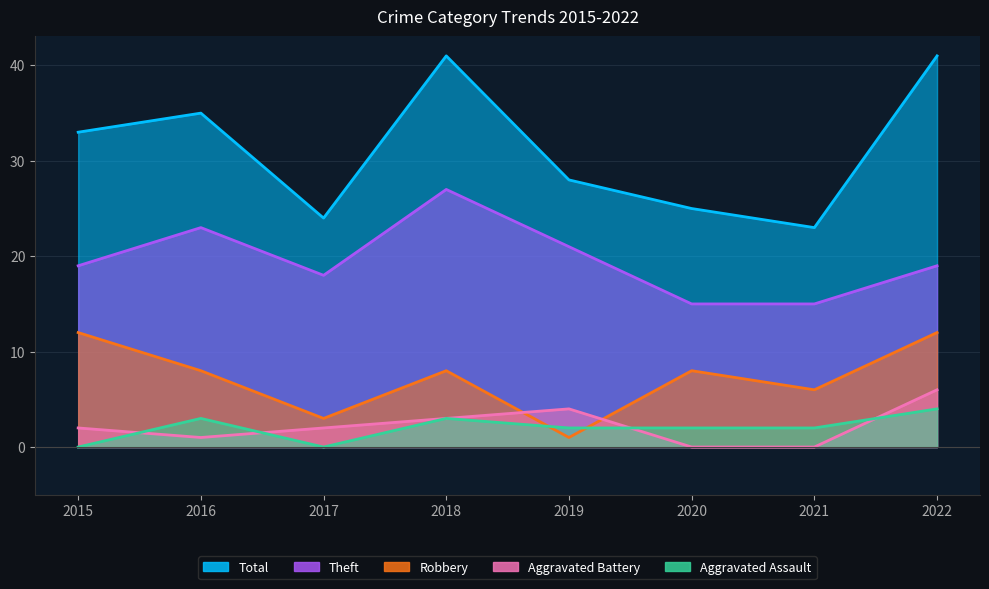

At 2015, list the series in order from smallest to largest.

Aggravated Assault, Aggravated Battery, Robbery, Theft, Total